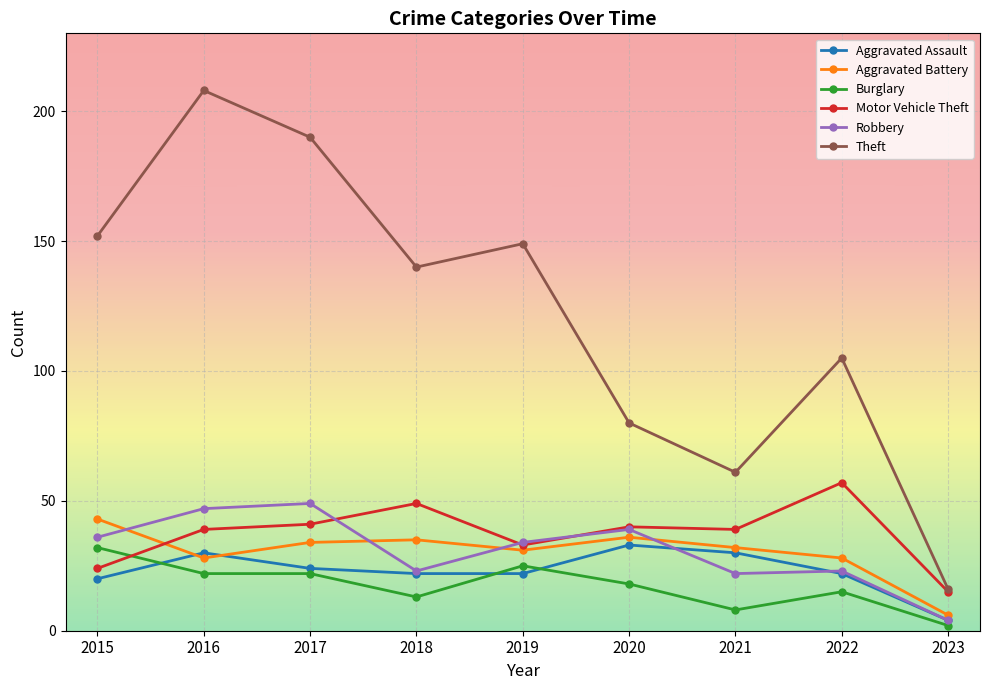

Reading left to right, what are all the values shown in this chart?

Aggravated Assault: 2015=20	2016=30	2017=24	2018=22	2019=22	2020=33	2021=30	2022=22	2023=4
Aggravated Battery: 2015=43	2016=28	2017=34	2018=35	2019=31	2020=36	2021=32	2022=28	2023=6
Burglary: 2015=32	2016=22	2017=22	2018=13	2019=25	2020=18	2021=8	2022=15	2023=2
Motor Vehicle Theft: 2015=24	2016=39	2017=41	2018=49	2019=33	2020=40	2021=39	2022=57	2023=15
Robbery: 2015=36	2016=47	2017=49	2018=23	2019=34	2020=39	2021=22	2022=23	2023=4
Theft: 2015=152	2016=208	2017=190	2018=140	2019=149	2020=80	2021=61	2022=105	2023=16